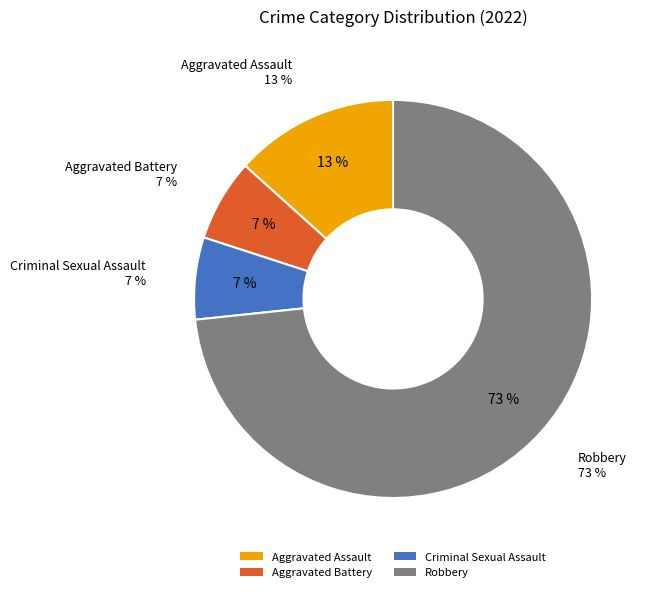

To the nearest percent, what is the combined percentage of Aggravated Assault and Aggravated Battery?

20%